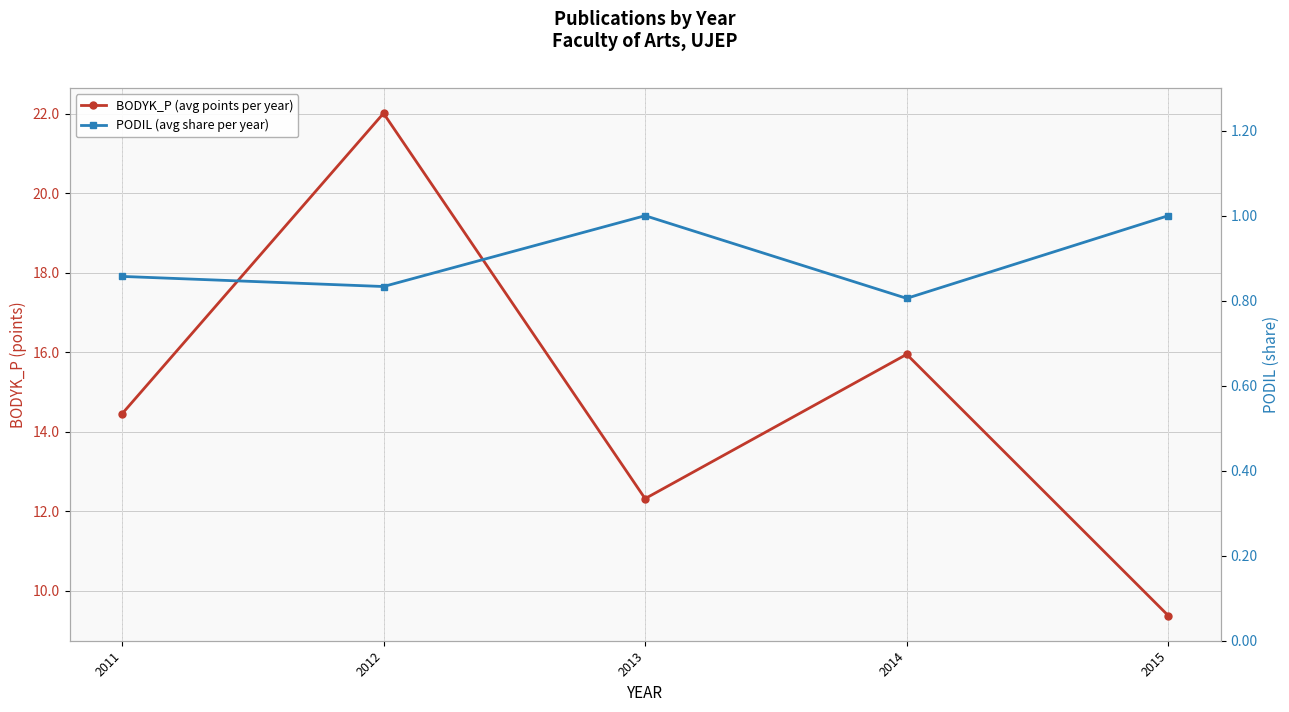

List the series in order of their peak value, lowest first.

PODIL (avg share per year), BODYK_P (avg points per year)